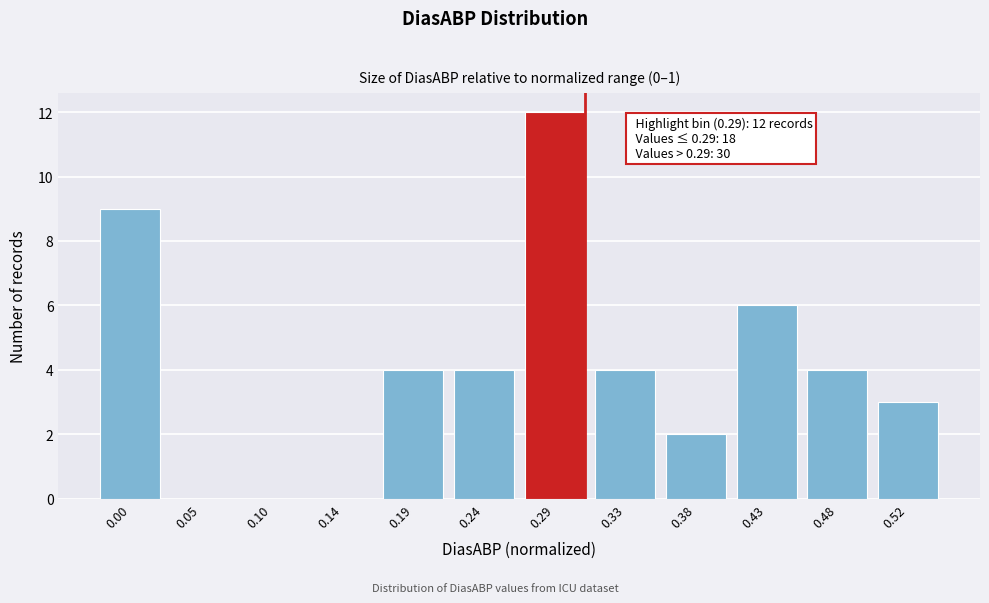

Reading left to right, extract all data points from this chart.

0.00=9	0.05=0	0.10=0	0.14=0	0.19=4	0.24=4	0.29=12	0.33=4	0.38=2	0.43=6	0.48=4	0.52=3